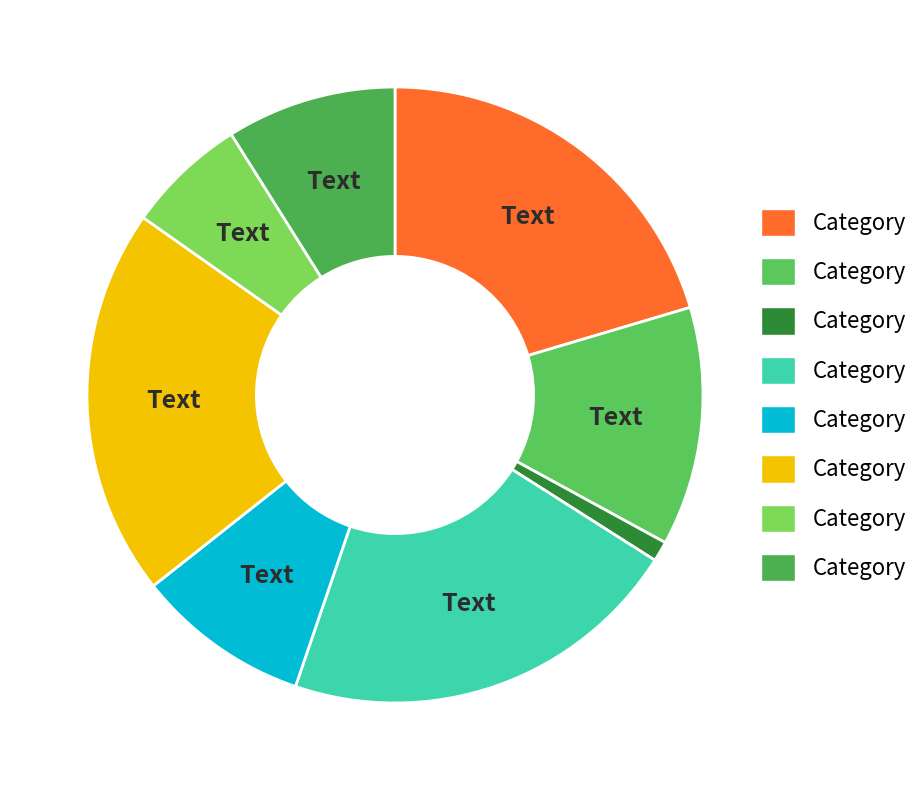

How many segments does this pie chart have?

8